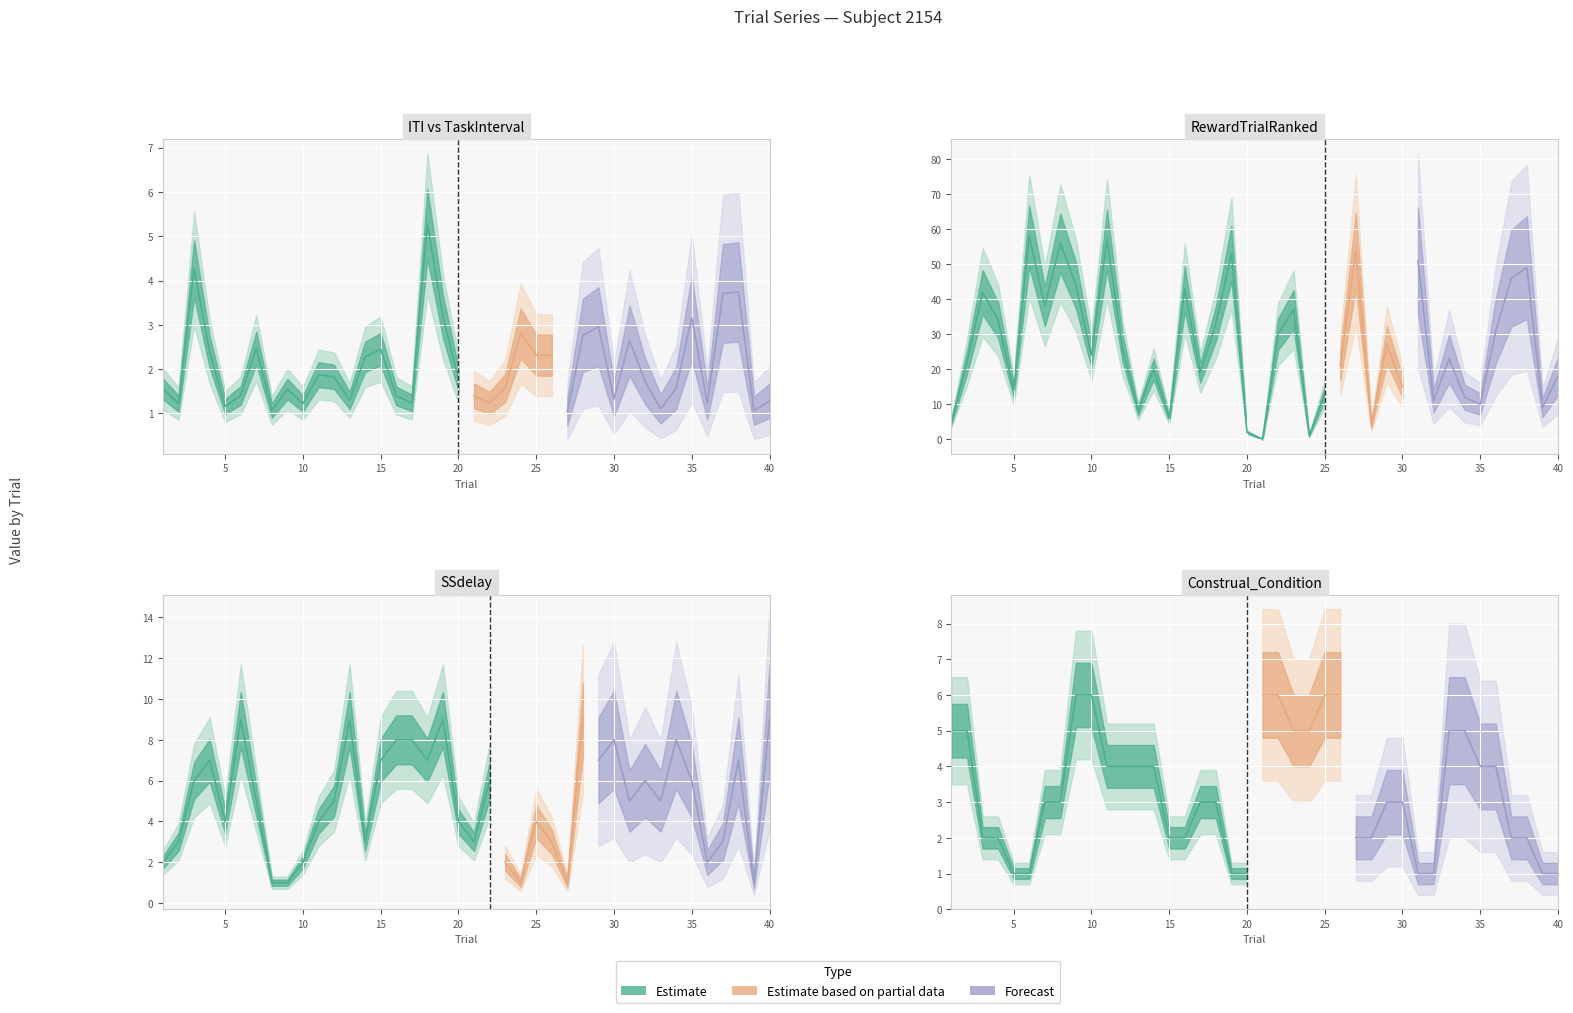

What is the approximate value at 16, to the nearest 10?

20